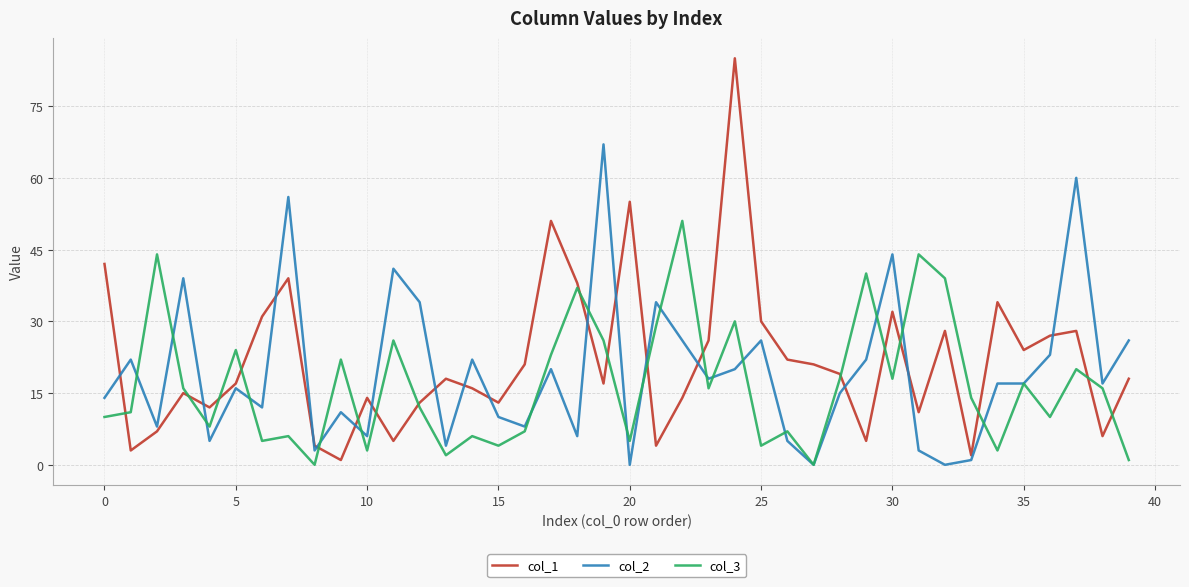

Does the chart have visible grid lines?

Yes